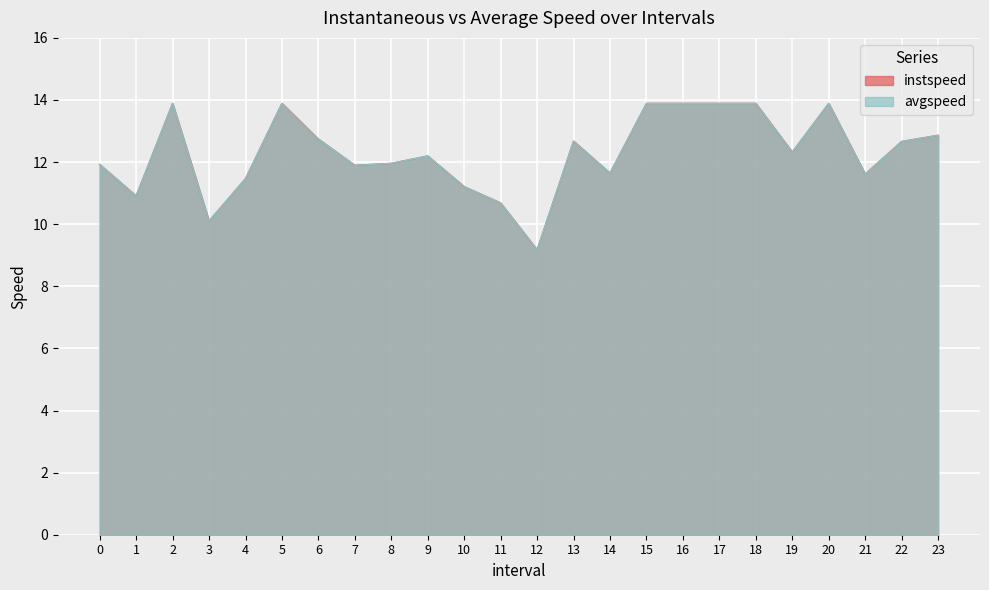

At which category does instspeed reach its first local peak?

2